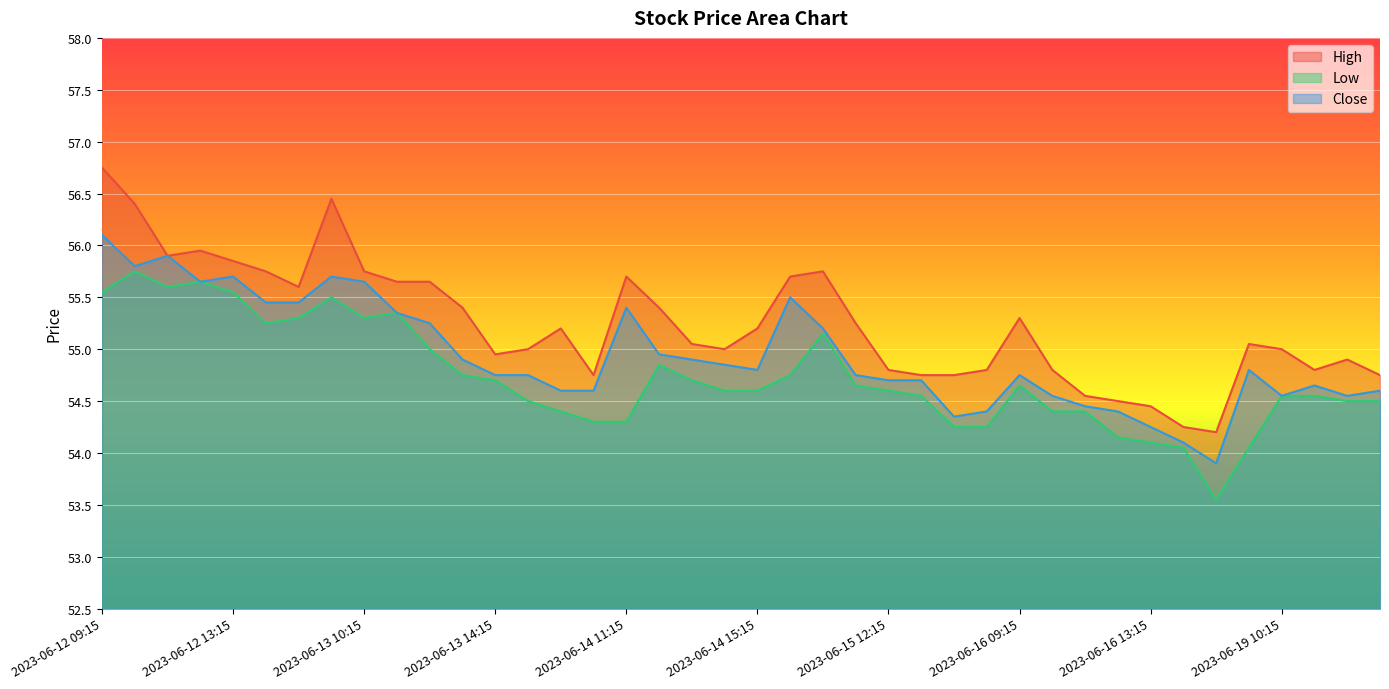

What is the minimum value shown in the chart?

53.5